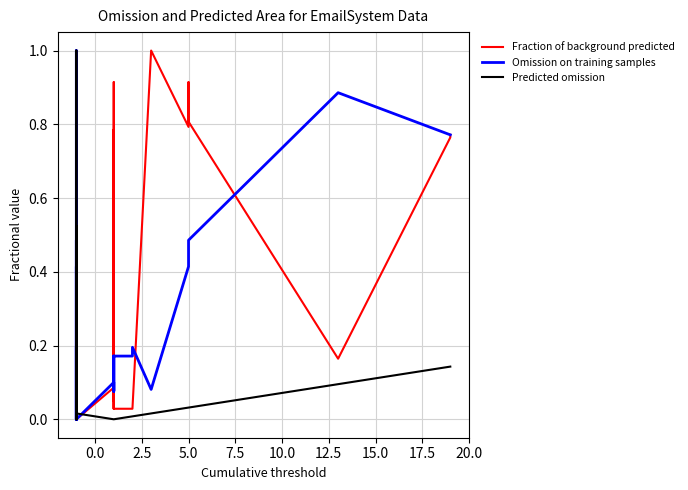

What are all the series names shown in the legend?

Fraction of background predicted, Omission on training samples, Predicted omission